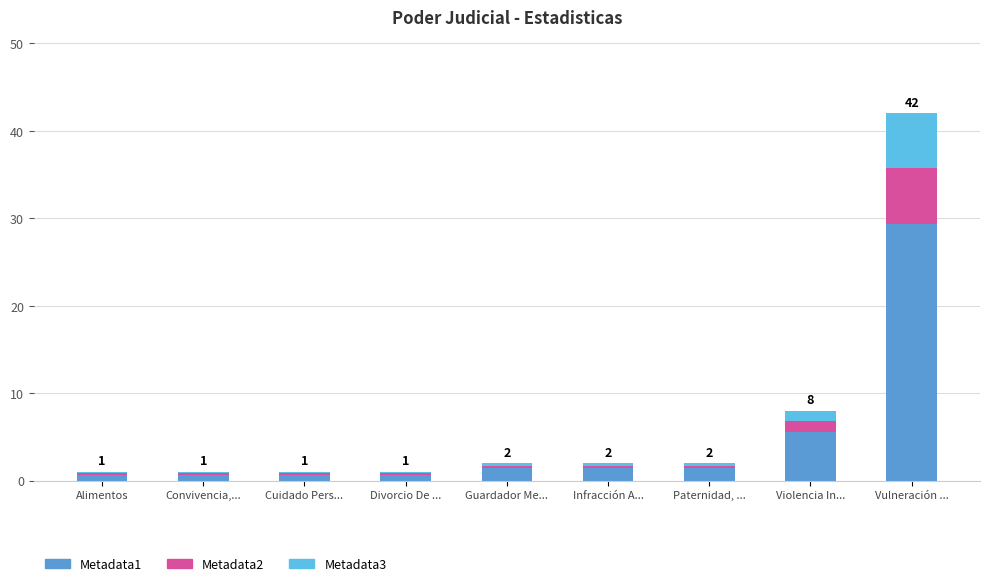

At which category is the sum across all series the highest?

Vulneración ...